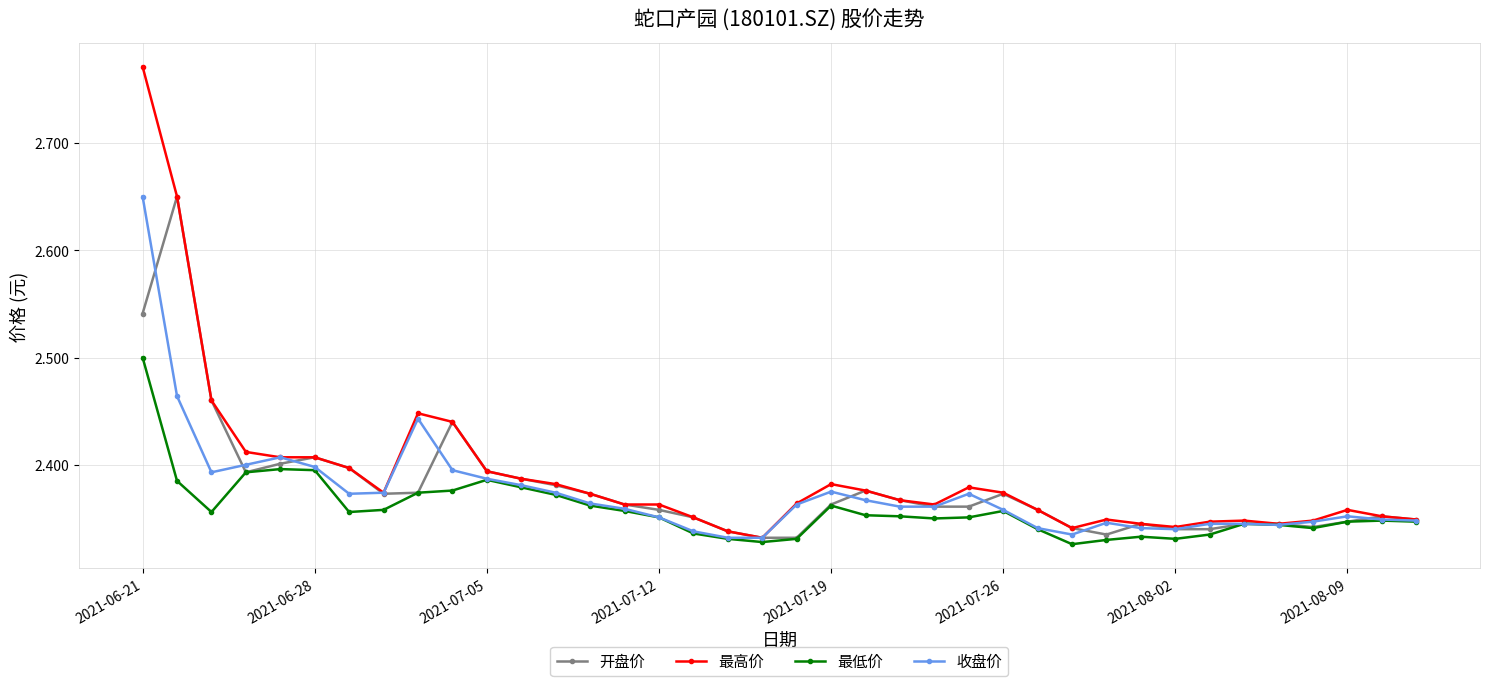

How many categories are shown in the chart?

38